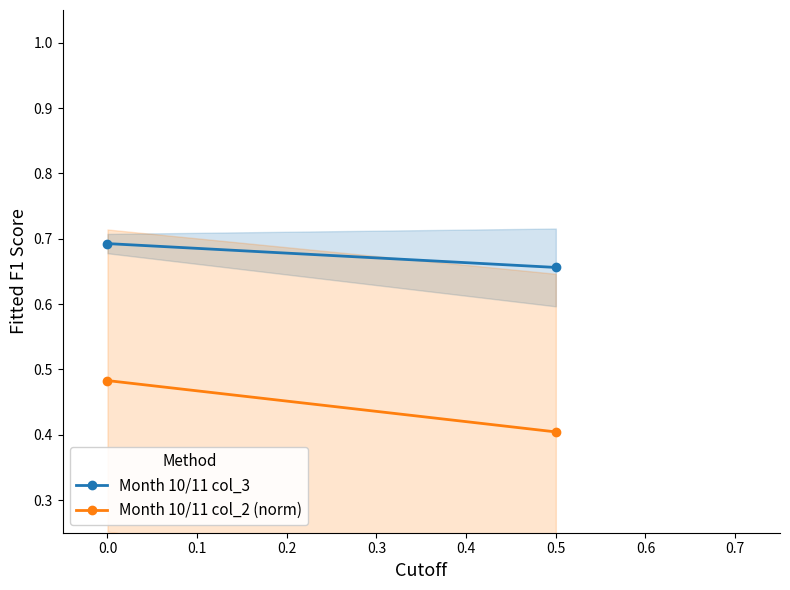

Which series has the largest total across all categories?

Month 10/11 col_3